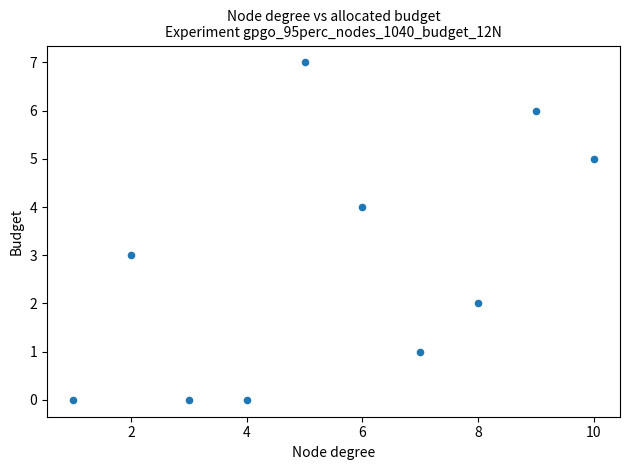

What is the range of Y values (max minus min)?

7